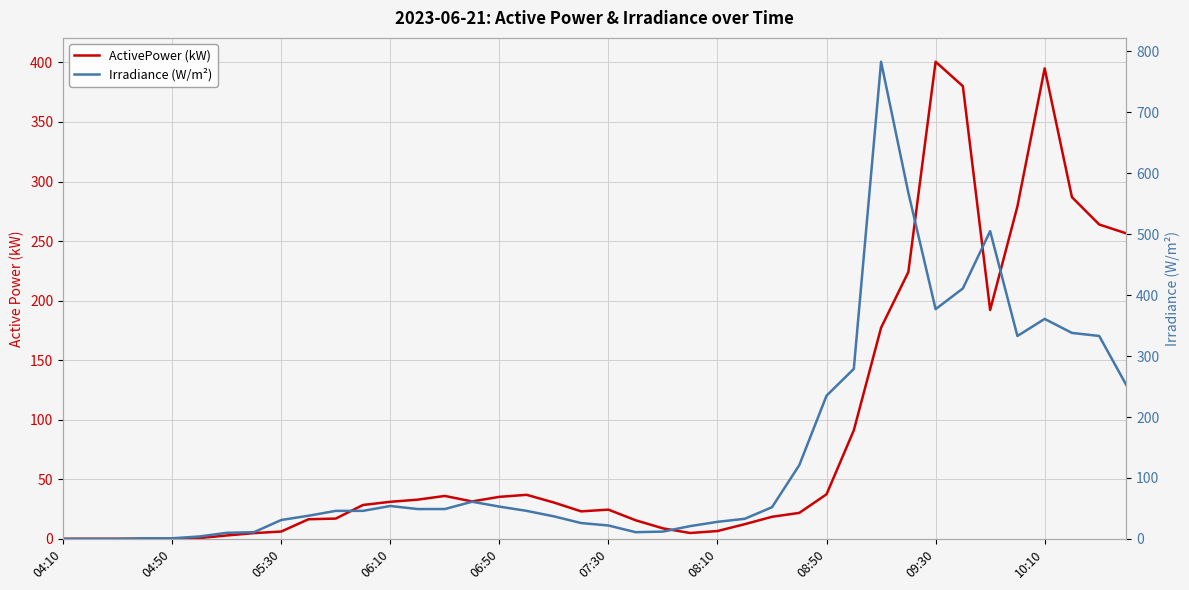

How many interior local peaks does the ActivePower (kW) series have?

5